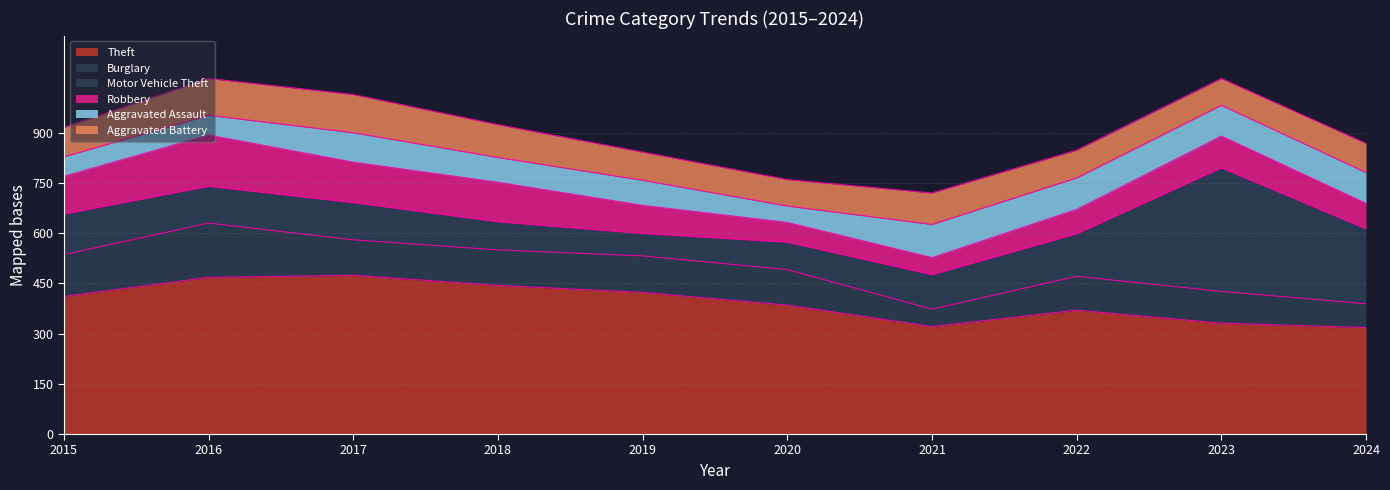

At which category does Burglary reach its first local valley?

2021